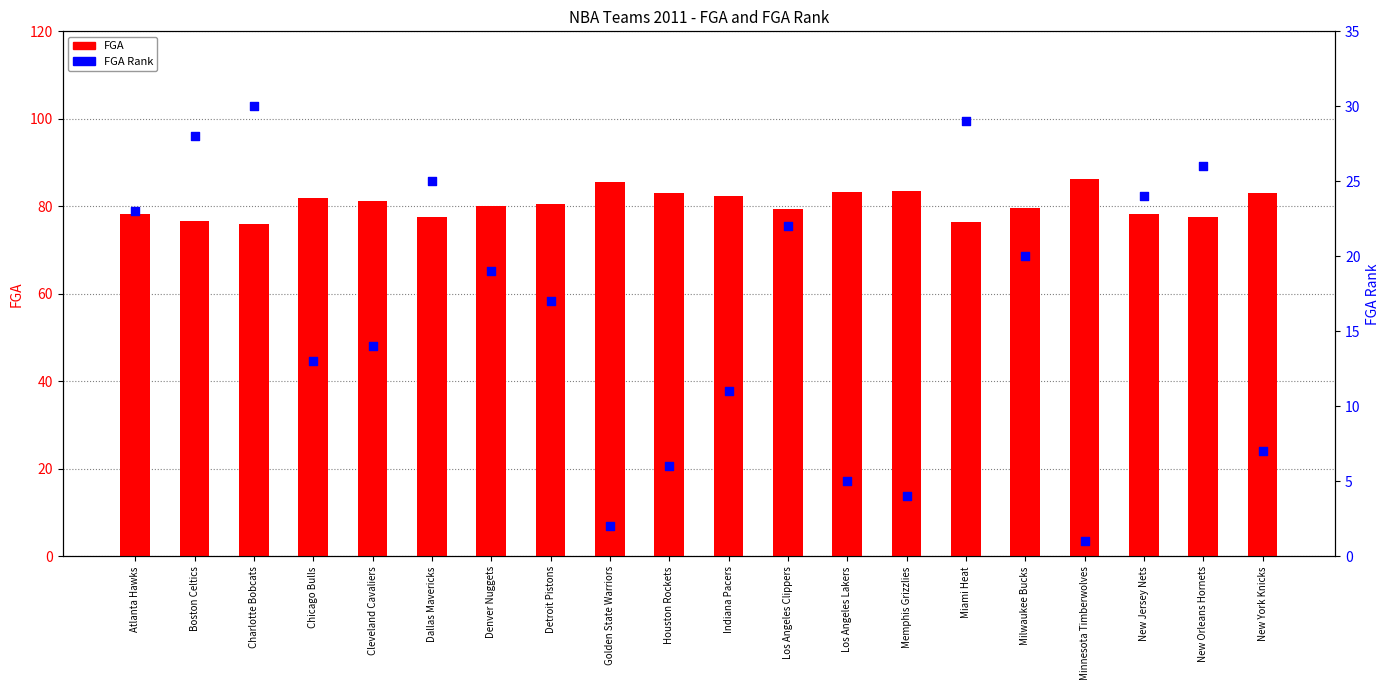

Is the value of FGA at Detroit Pistons greater than the value of FGA Rank at Los Angeles Clippers?

Yes